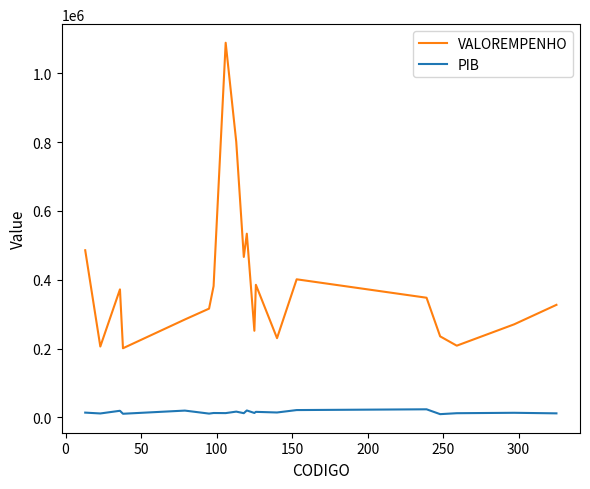

Which series has the largest range (max minus min)?

VALOREMPENHO